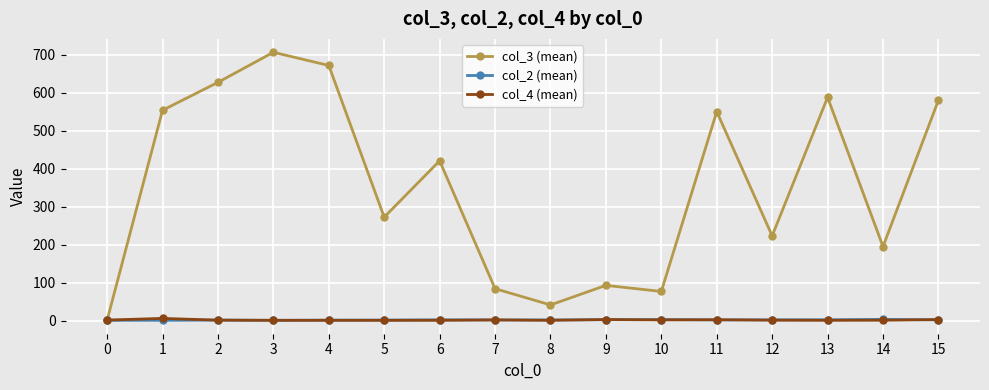

Does the chart have visible grid lines?

Yes